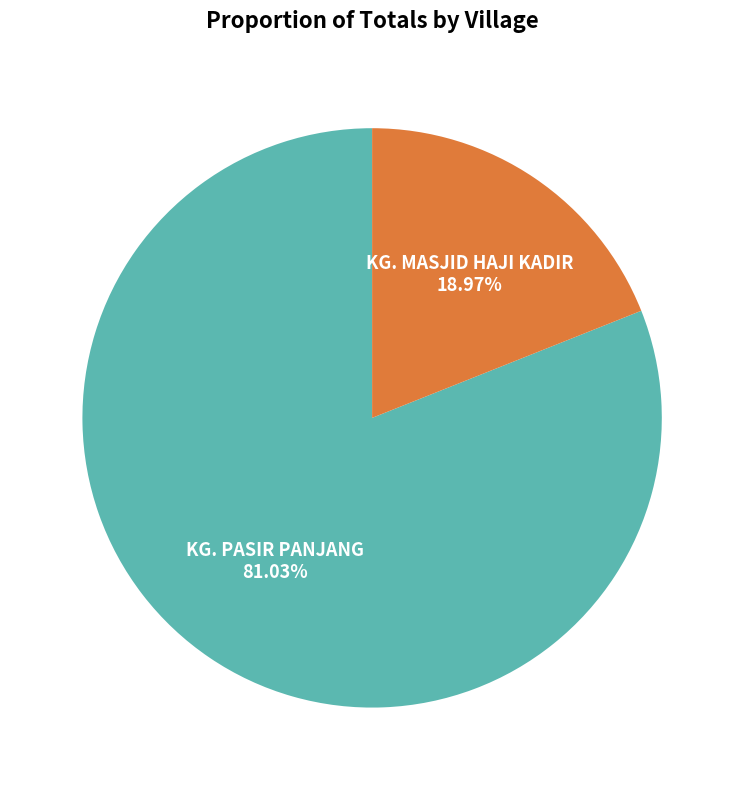

True or false: KG. MASJID HAJI KADIR accounts for 19% of the total.

True